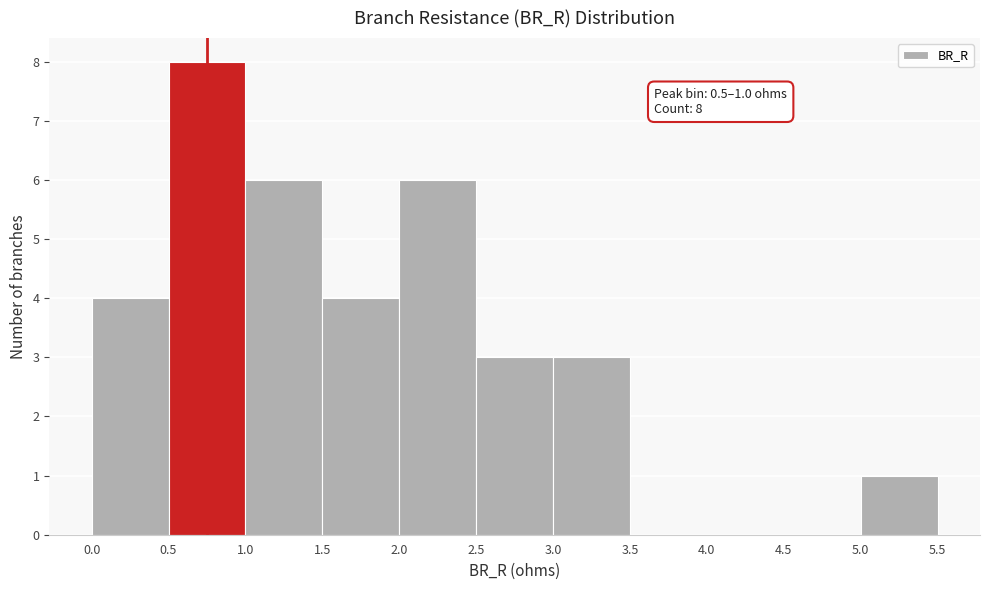

Over which range of the x-axis is the bar tallest?

0.5 to 1.0